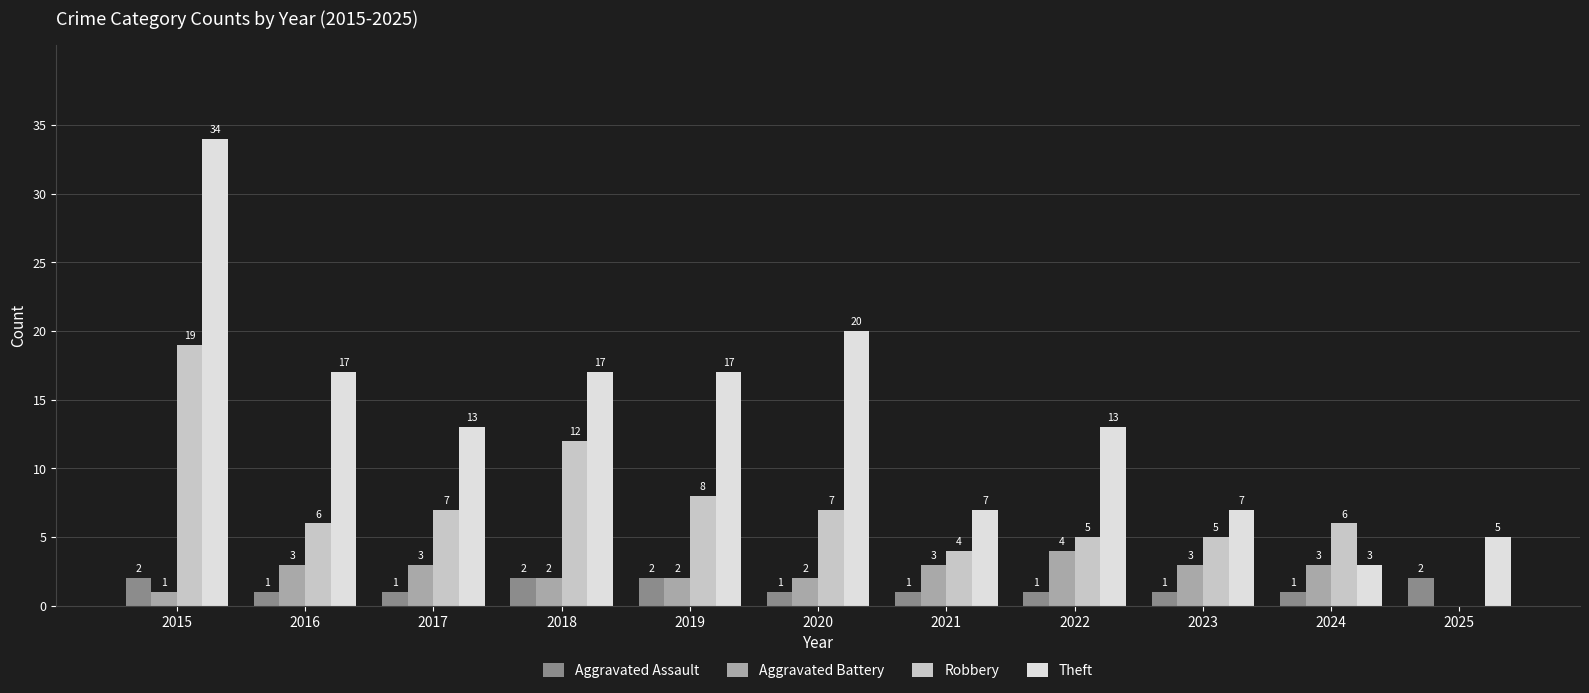

What is the approximate value of Theft at 2020?

20